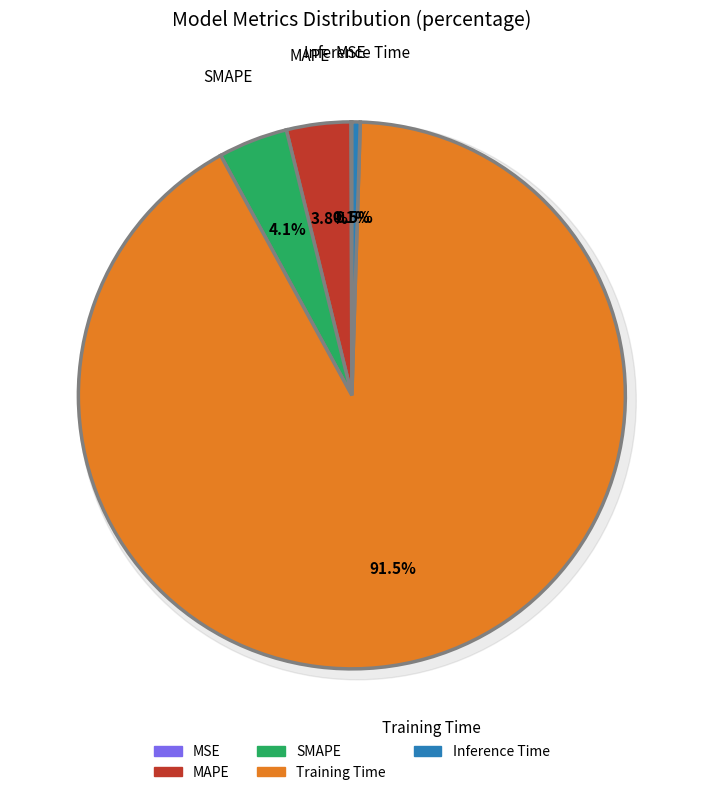

What is the majority slice?

Training Time